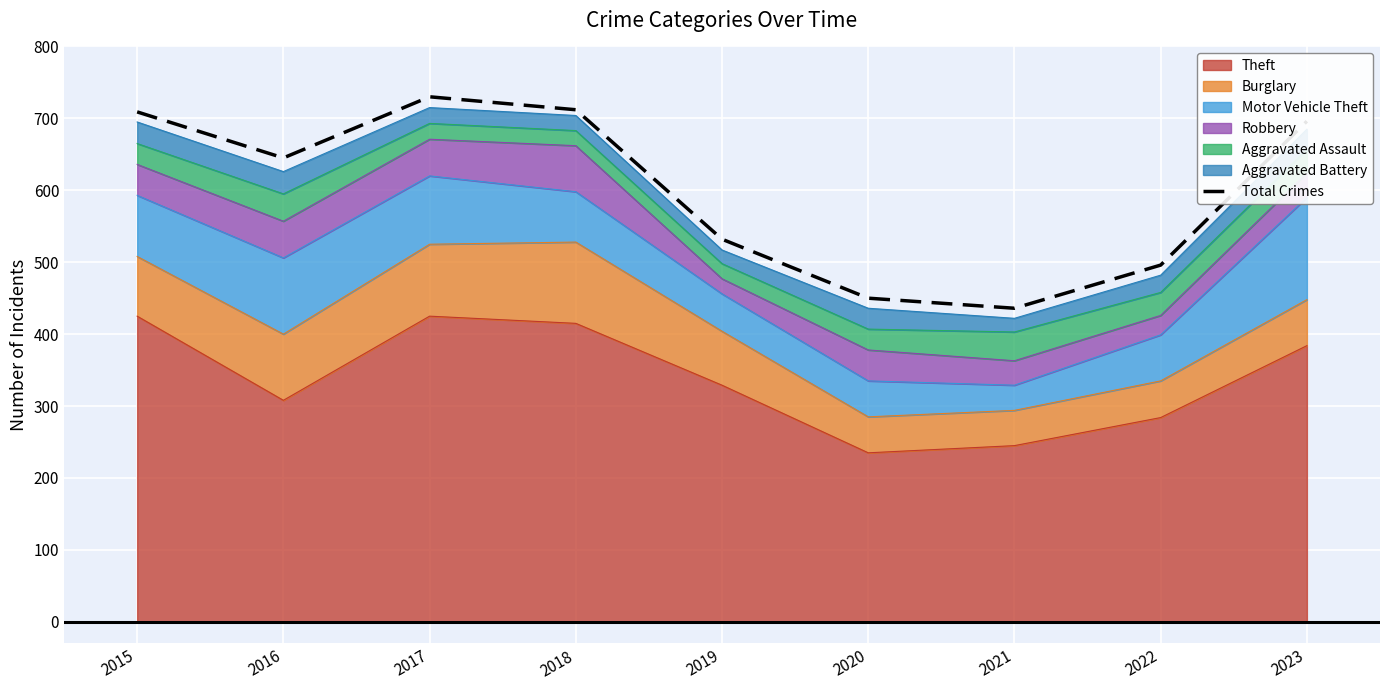

Reading left to right, extract all data points from this chart.

709	645	730	712	532	450	436	496	696